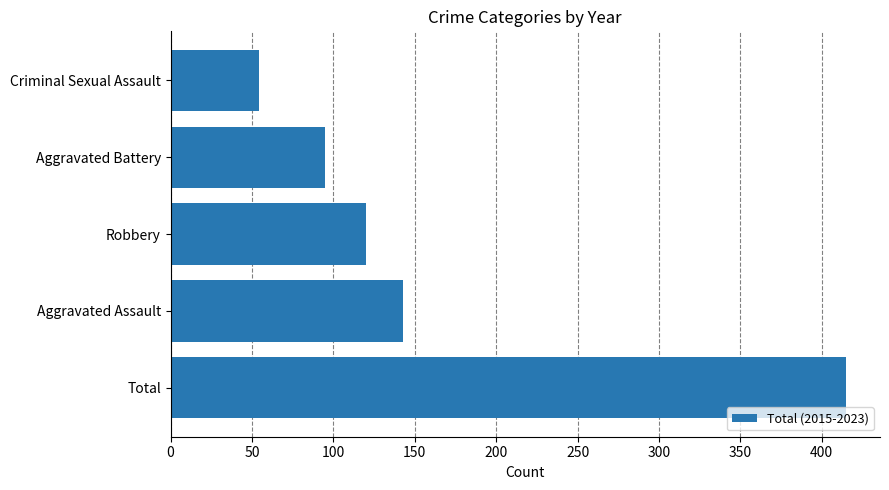

Approximately how many times larger is the value at Aggravated Battery compared to Aggravated Assault?

0.7